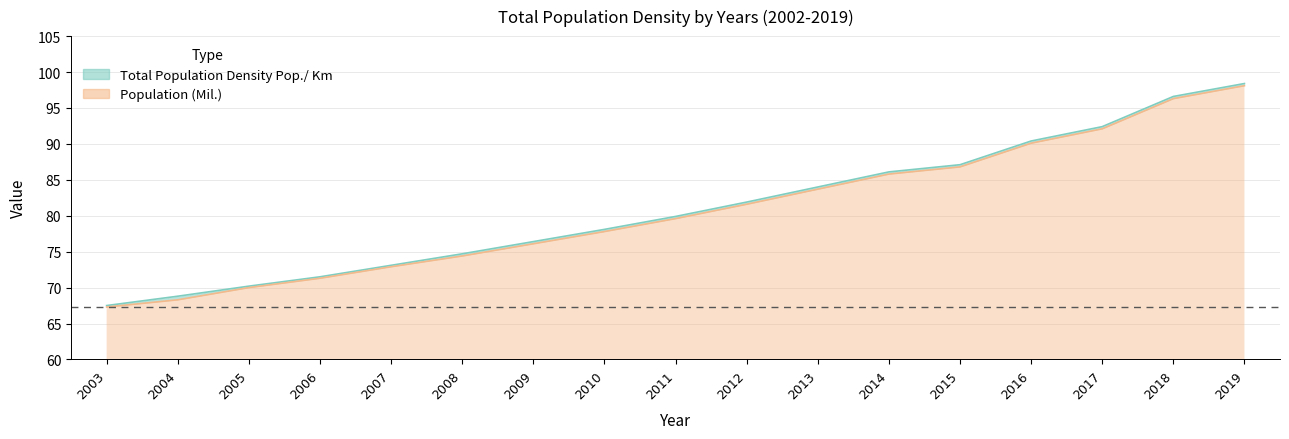

Rank the series at 2011 from highest to lowest value.

Total Population Density Pop./ Km, Population (Mil.)